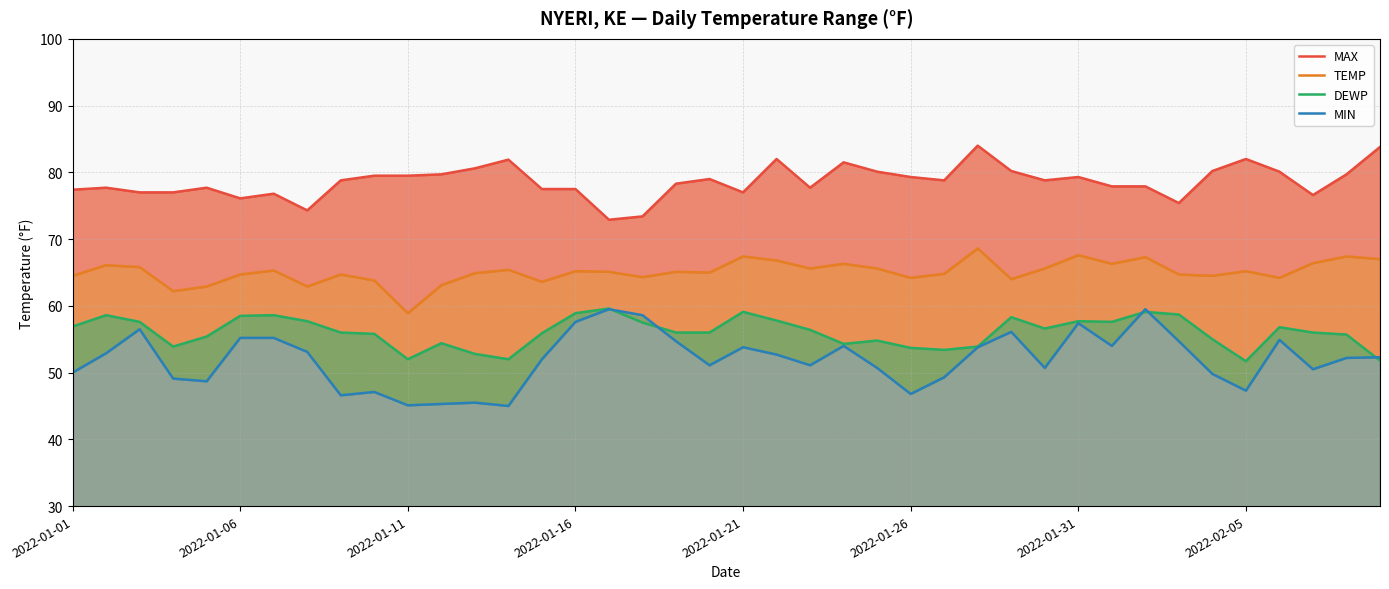

Reading left to right, list all the values displayed in this chart.

MAX: 77.4	77.7	77.0	77.0	77.7	76.1	76.8	74.3	78.8	79.5	79.5	79.7	80.6	81.9	77.5	77.5	72.9	73.4	78.3	79.0	77.0	82.0	77.7	81.5	80.1	79.3	78.8	84.0	80.2	78.8	79.3	77.9	77.9	75.4	80.2	82.0	80.1	76.6	79.7	83.8
TEMP: 64.5	66.1	65.8	62.2	62.9	64.7	65.3	62.9	64.7	63.8	58.9	63.1	64.9	65.4	63.6	65.2	65.1	64.3	65.1	65.0	67.4	66.8	65.6	66.3	65.6	64.2	64.8	68.6	64.0	65.6	67.6	66.3	67.3	64.7	64.5	65.2	64.2	66.4	67.4	67.0
DEWP: 56.9	58.6	57.6	53.9	55.4	58.5	58.6	57.7	56.0	55.8	52.0	54.4	52.8	52.0	55.9	58.9	59.6	57.5	56.0	56.0	59.1	57.8	56.4	54.3	54.8	53.7	53.4	53.9	58.3	56.6	57.7	57.6	59.1	58.7	55.0	51.7	56.8	56.0	55.7	51.8
MIN: 50.0	52.9	56.5	49.1	48.7	55.2	55.2	53.1	46.6	47.1	45.1	45.3	45.5	45.0	52.0	57.6	59.5	58.6	54.7	51.1	53.8	52.7	51.1	54.0	50.7	46.8	49.3	53.8	56.1	50.7	57.4	54.0	59.5	54.7	49.8	47.3	54.9	50.5	52.2	52.3